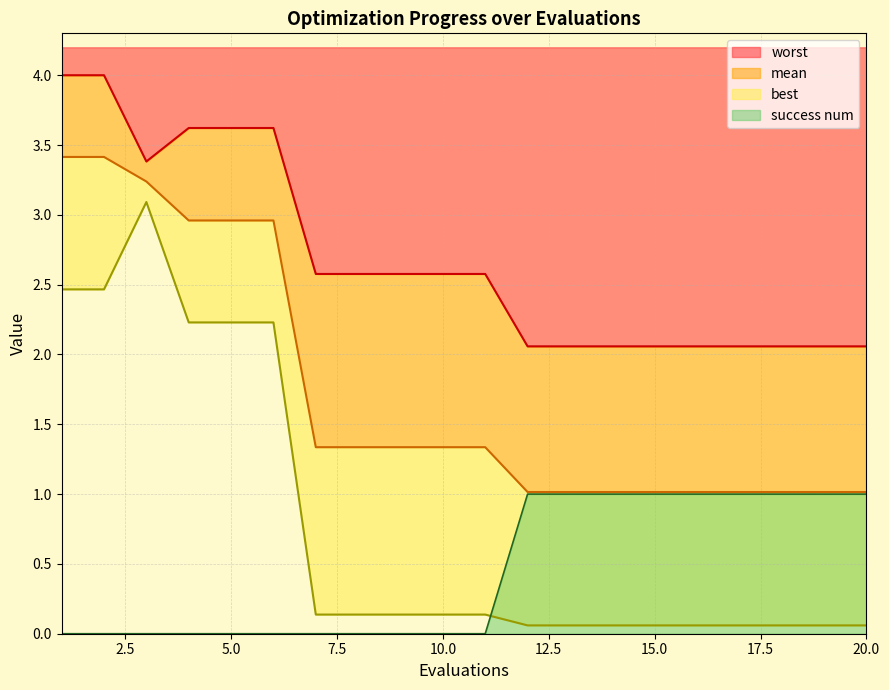

What are all the series names shown in the legend?

mean, best, worst, success num